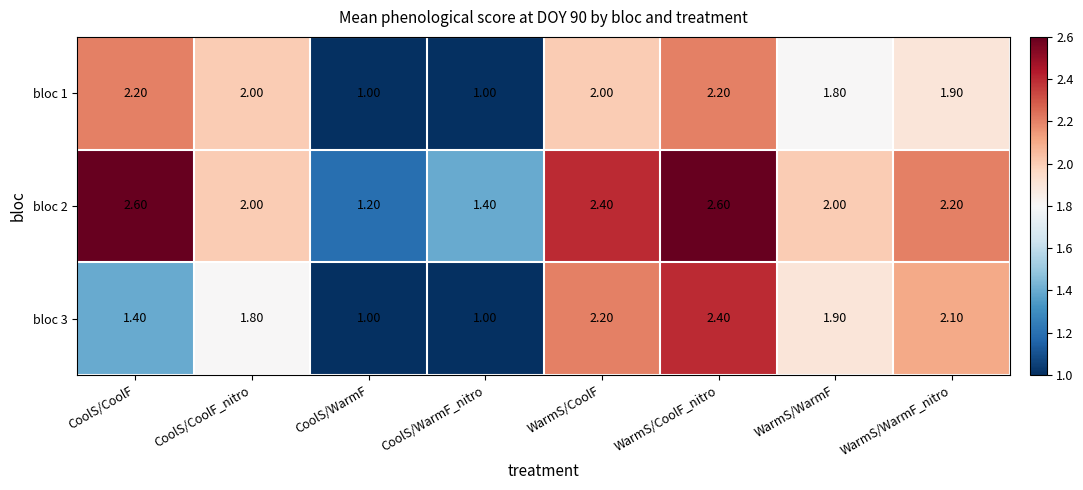

Where does the bloc 1 series first go above 2?

CoolS/CoolF